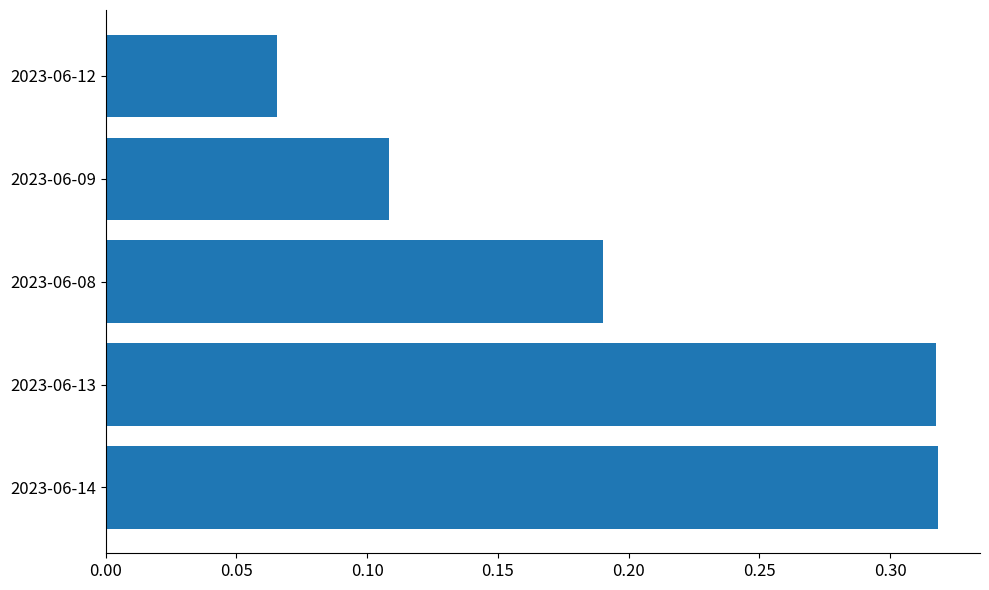

True or false: the data shows 0.3 at 2023-06-08.

False